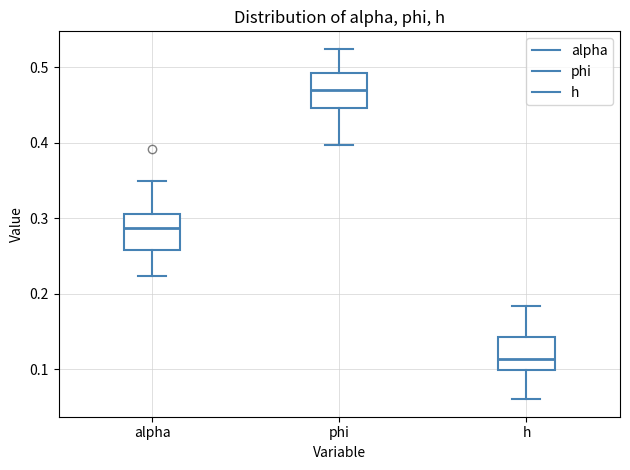

Reading left to right, read every box against the y-axis: the position of its median line, the range the box covers, and the ends of its whiskers. The values are not printed on the chart, so give them approximately, as read against the axis.

alpha: median 0.29, box 0.26 to 0.31, whiskers 0.22 to 0.35
phi: median 0.47, box 0.45 to 0.49, whiskers 0.40 to 0.52
h: median 0.11, box 0.10 to 0.14, whiskers 0.06 to 0.18